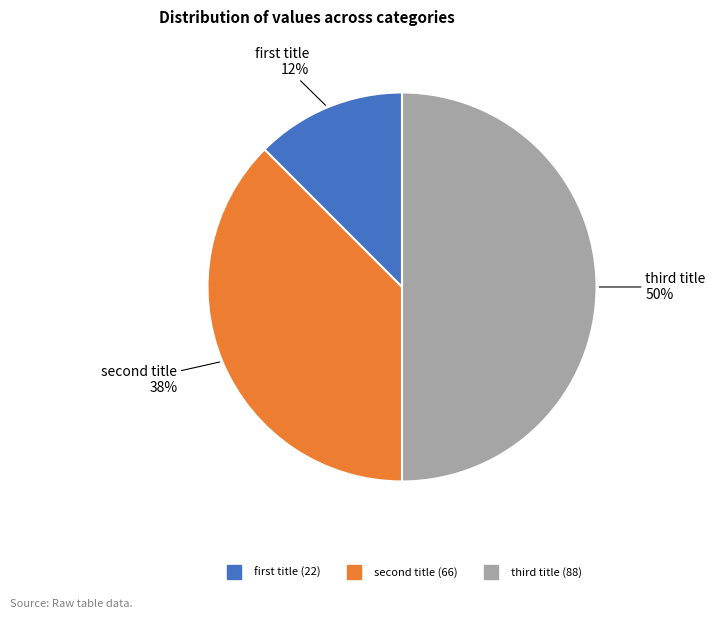

Rank the categories by value from highest to lowest.

third title, second title, first title